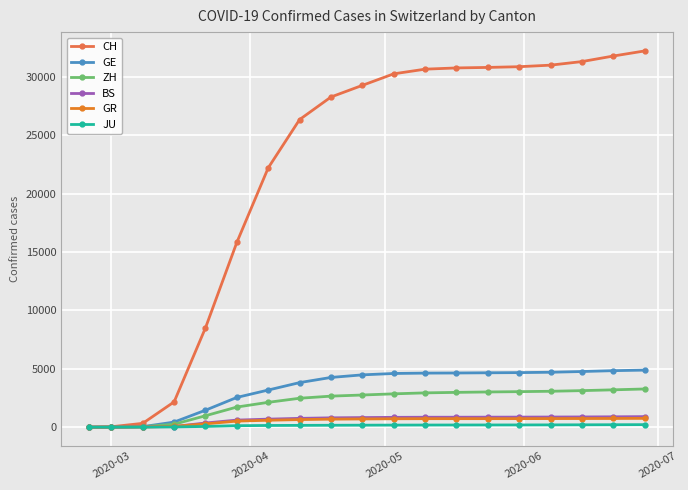

What is the maximum value for JU?

215